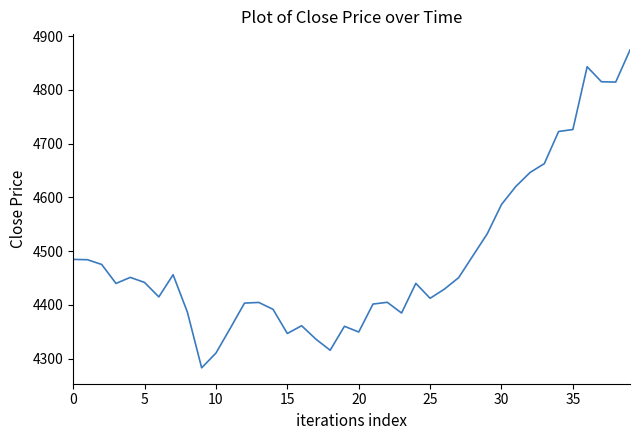

What is the smallest value displayed?

4283.1